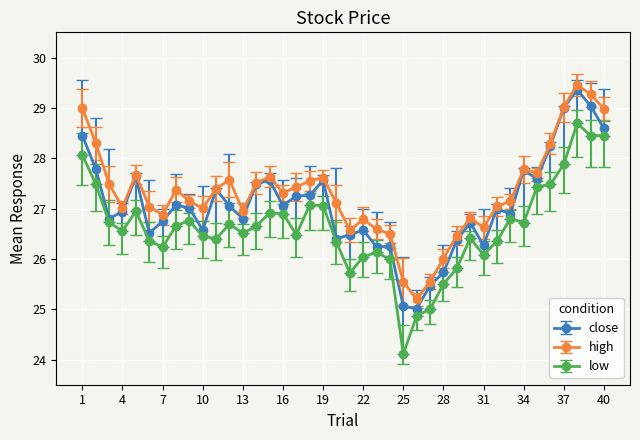

True or false: high and low cross at least once.

False